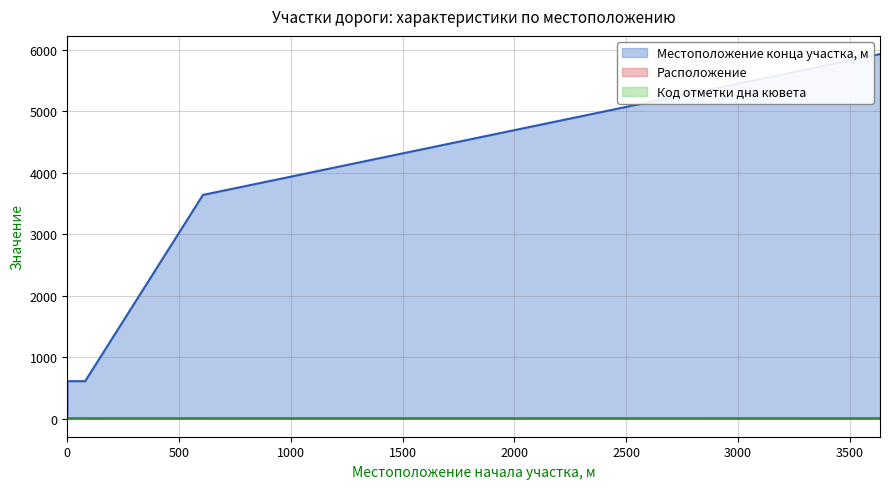

Which series ends up on top after the final intersection of Расположение and Код отметки дна кювета?

Расположение